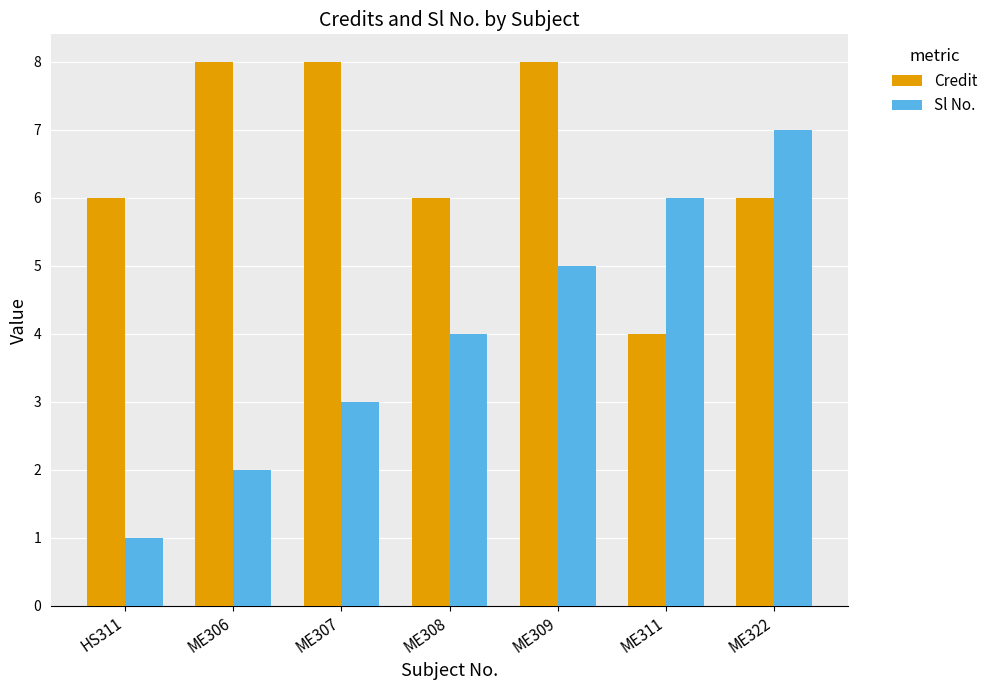

Rank the series by their maximum value, from lowest to highest.

Sl No., Credit